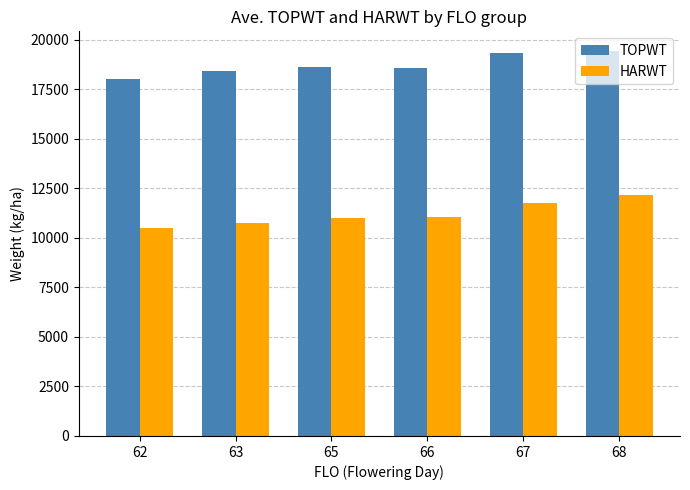

What is the average value of the HARWT series?

11213.3